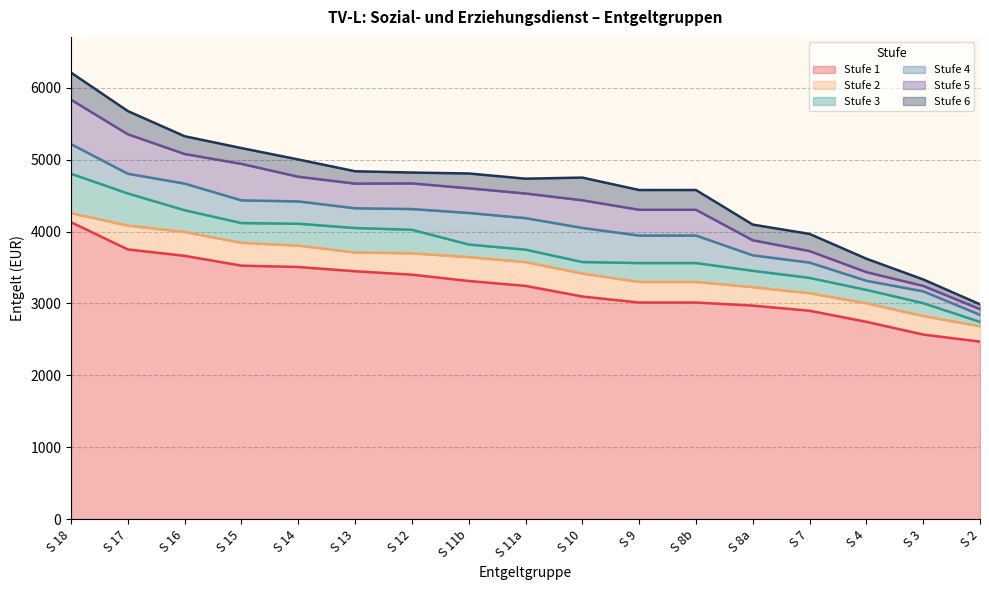

Where does the Stufe 4 series first go above 4186?

S 18